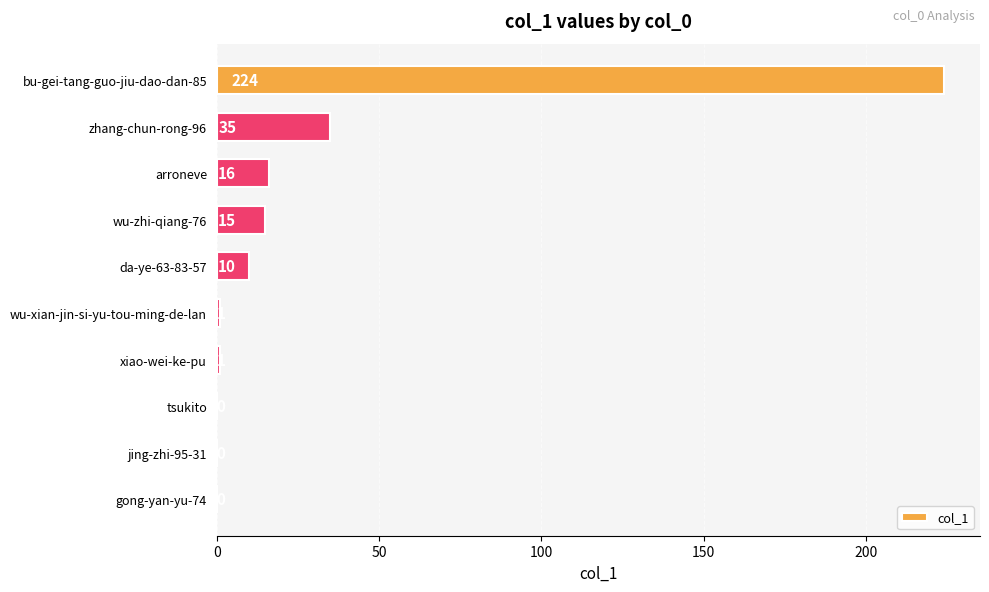

What is the sum of the values at xiao-wei-ke-pu and wu-zhi-qiang-76?

16